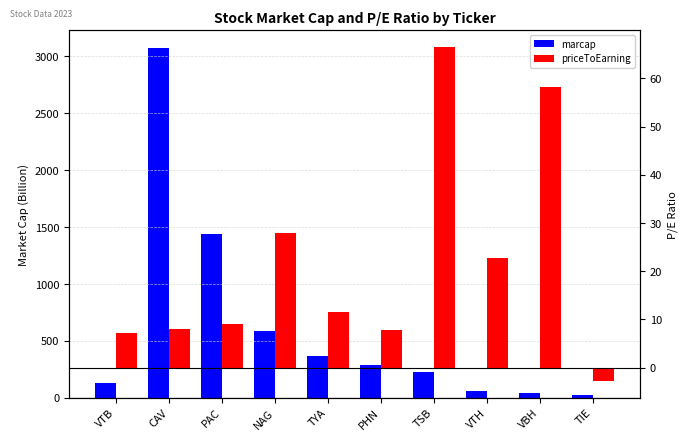

Which has a higher value, VTB or PHN?

PHN